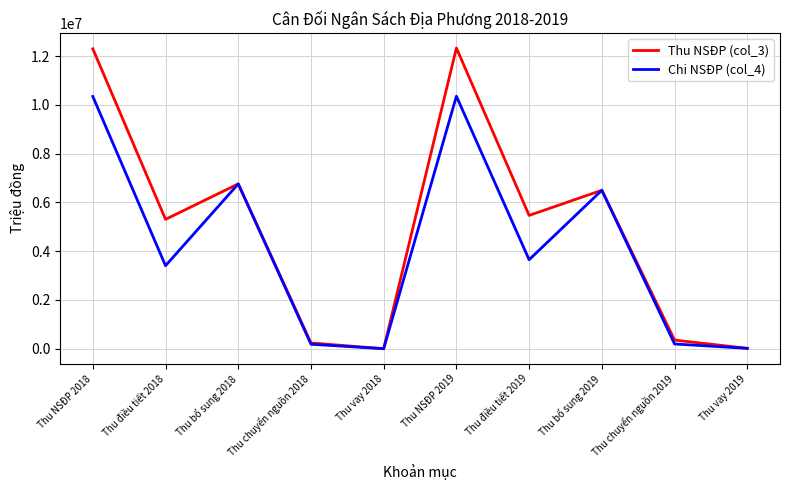

Which series changed the most between Thu điều tiết 2018 and Thu điều tiết 2019?

Chi NSĐP (col_4)